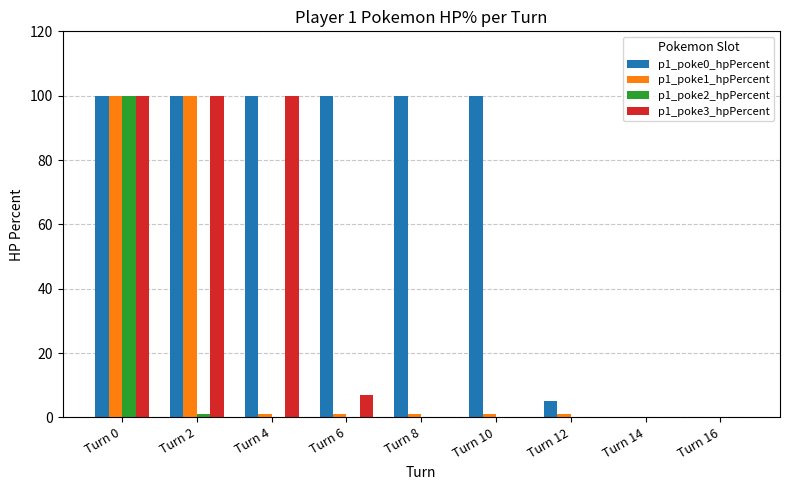

At which category is the sum across all series the highest?

Turn 0